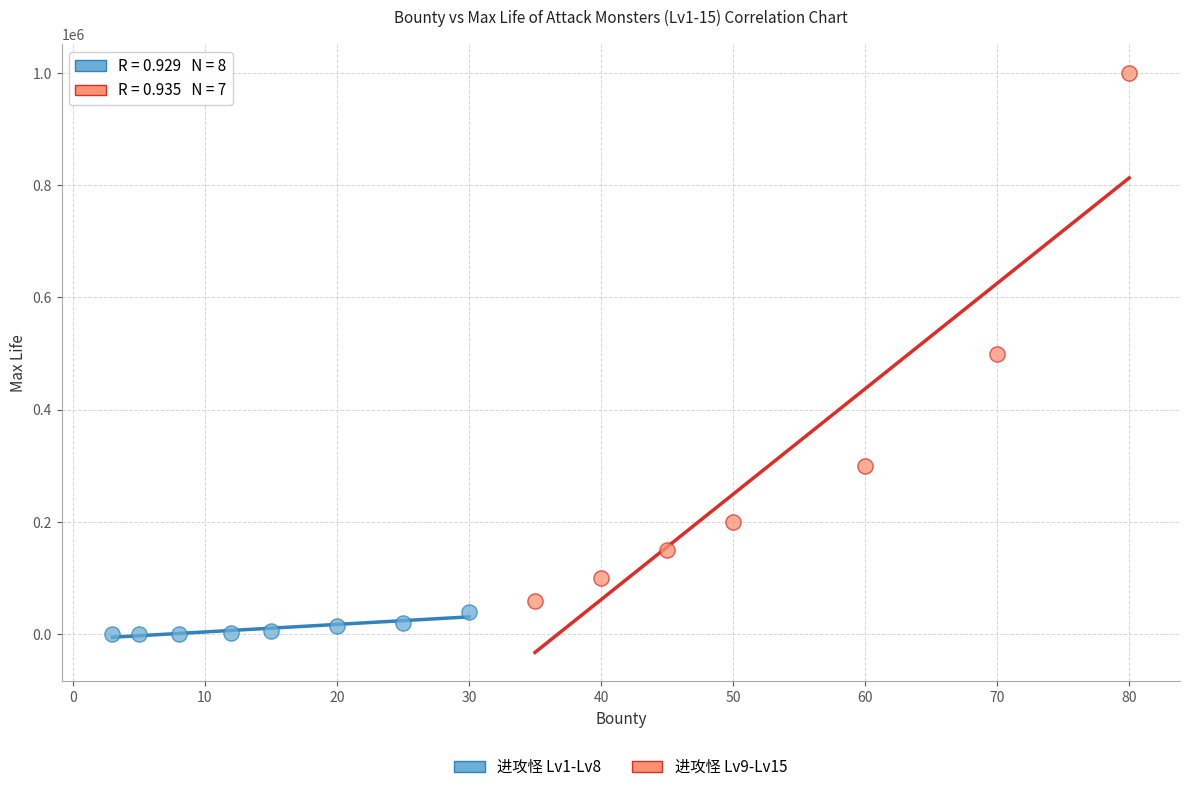

Which series has the widest spread of Y values?

进攻怪 Lv9-Lv15